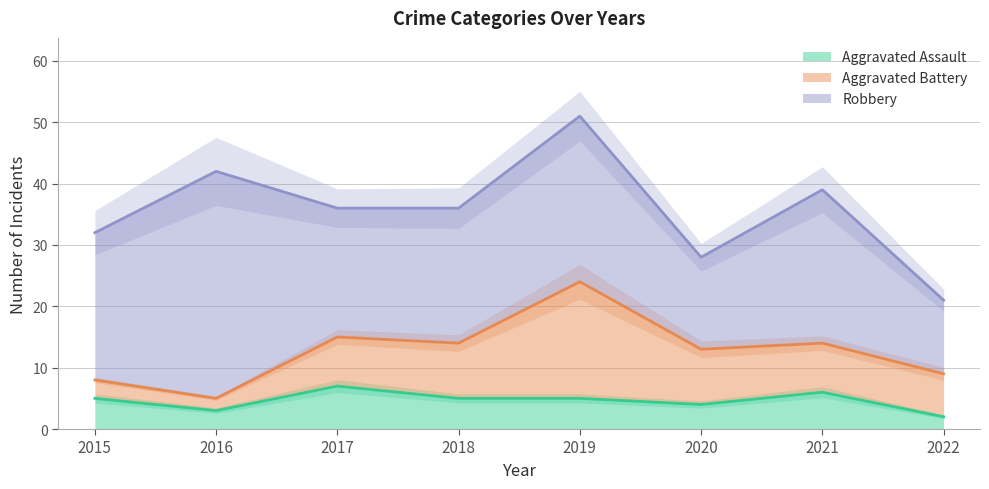

Is it true that Aggravated Battery equals 12 at 2021?

False